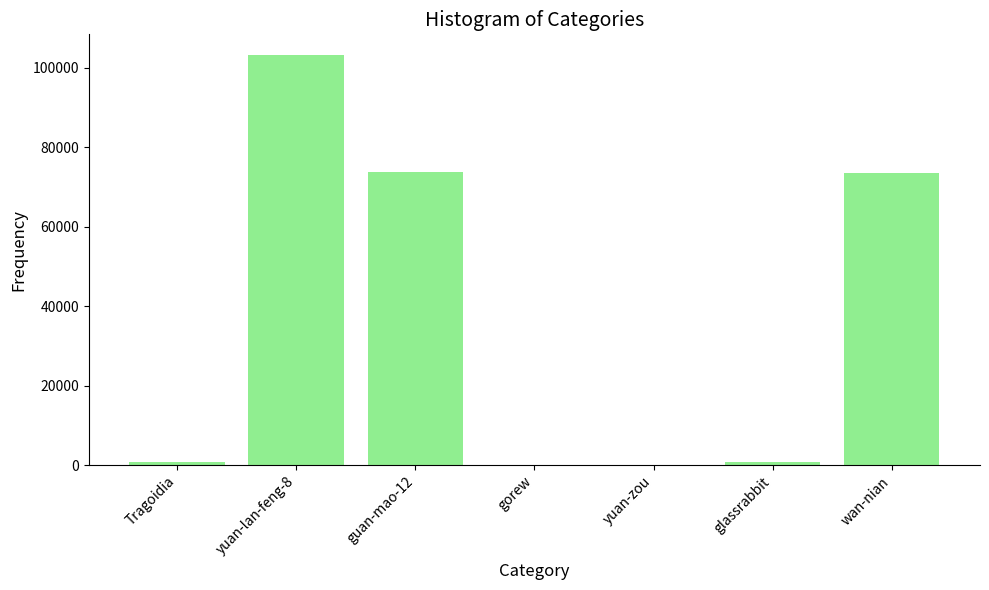

Between glassrabbit and wan-nian, which is larger?

wan-nian